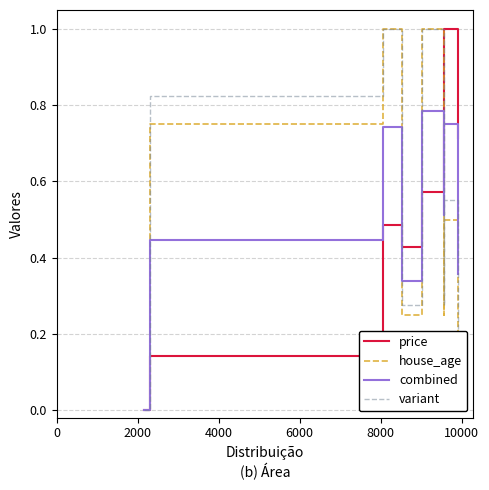

What are all the series names shown in the legend?

price, house_age, combined, variant